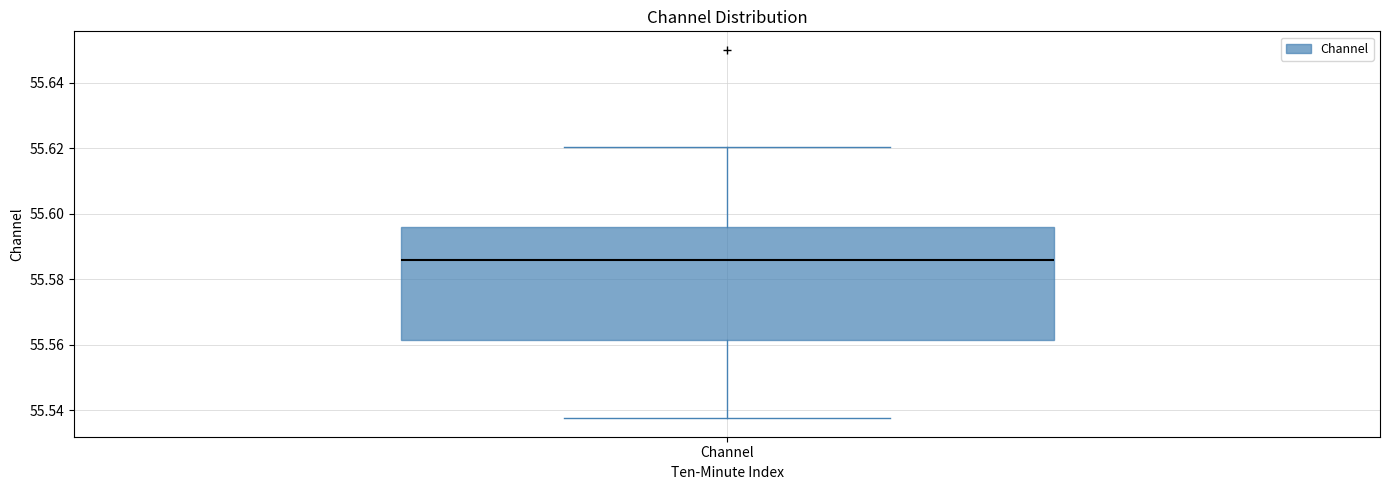

Where does the upper whisker of the box for Channel end on the y-axis? The values are not printed on the chart, so give them approximately, as read against the axis.

55.620